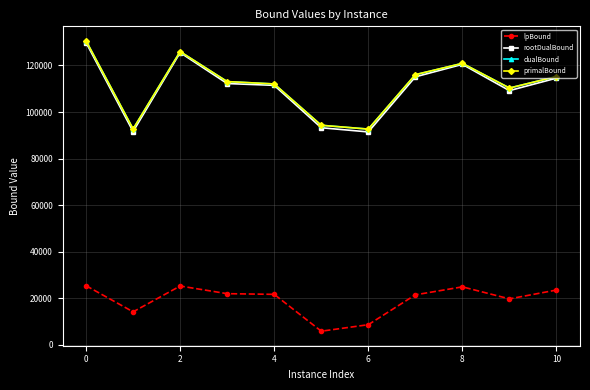

True or false: dualBound has more than 1 interior local peaks.

True